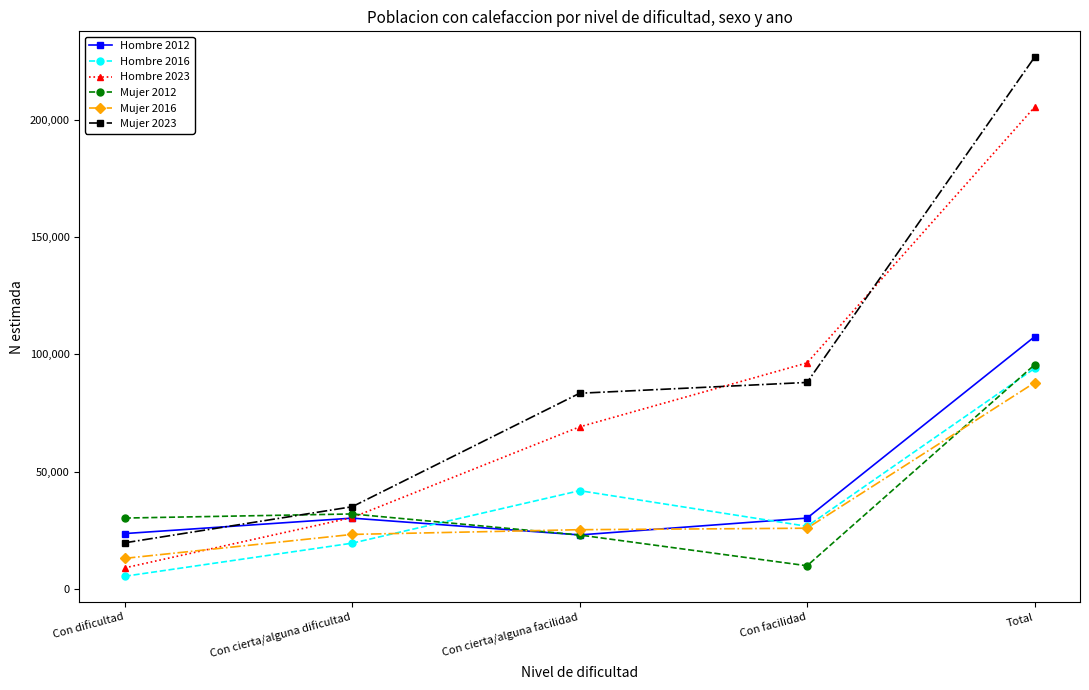

Between Con dificultad and Total, which series saw the biggest shift?

Mujer 2023